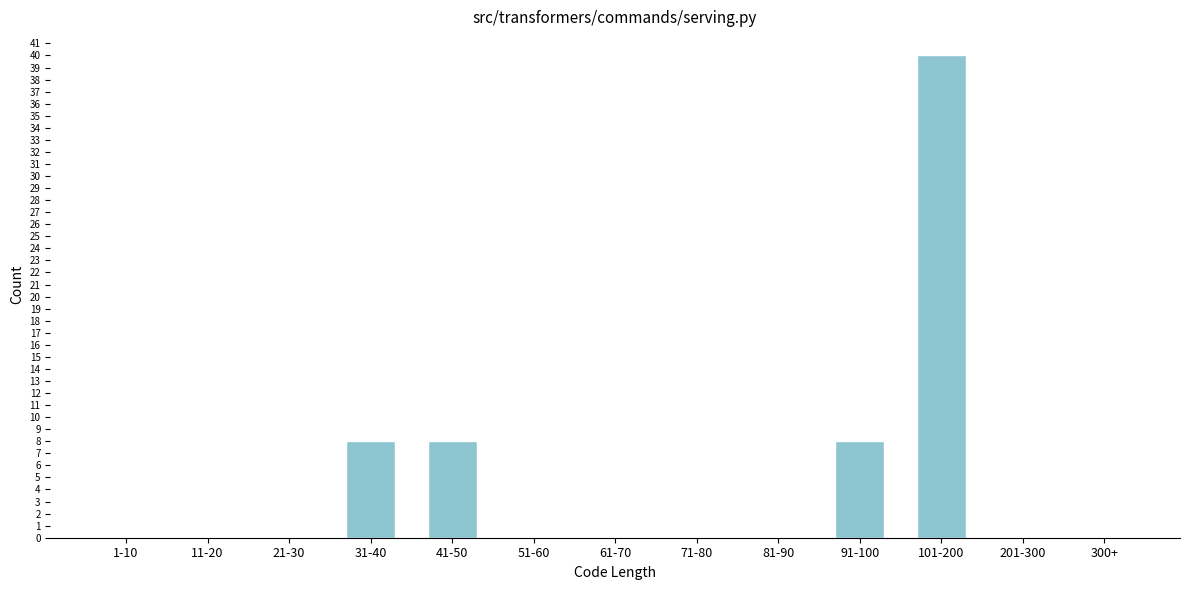

Reading right to left, transcribe all the data shown in this chart.

300+=0	201-300=0	101-200=40	91-100=8	81-90=0	71-80=0	61-70=0	51-60=0	41-50=8	31-40=8	21-30=0	11-20=0	1-10=0